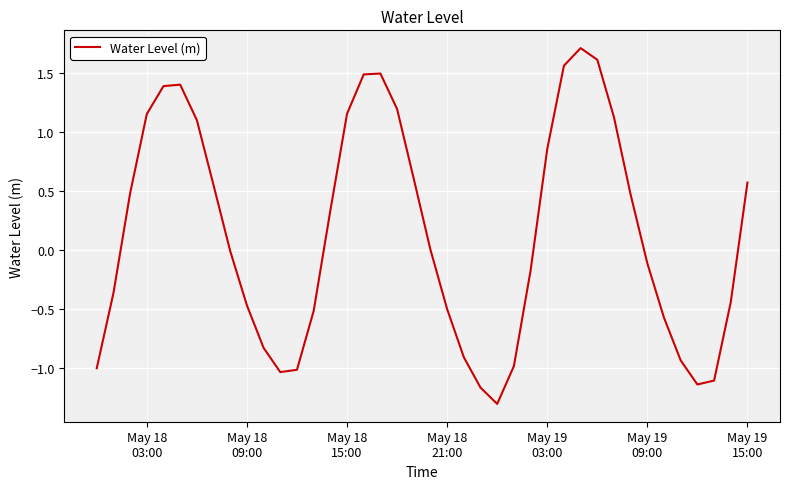

What is the greatest value displayed?

1.7